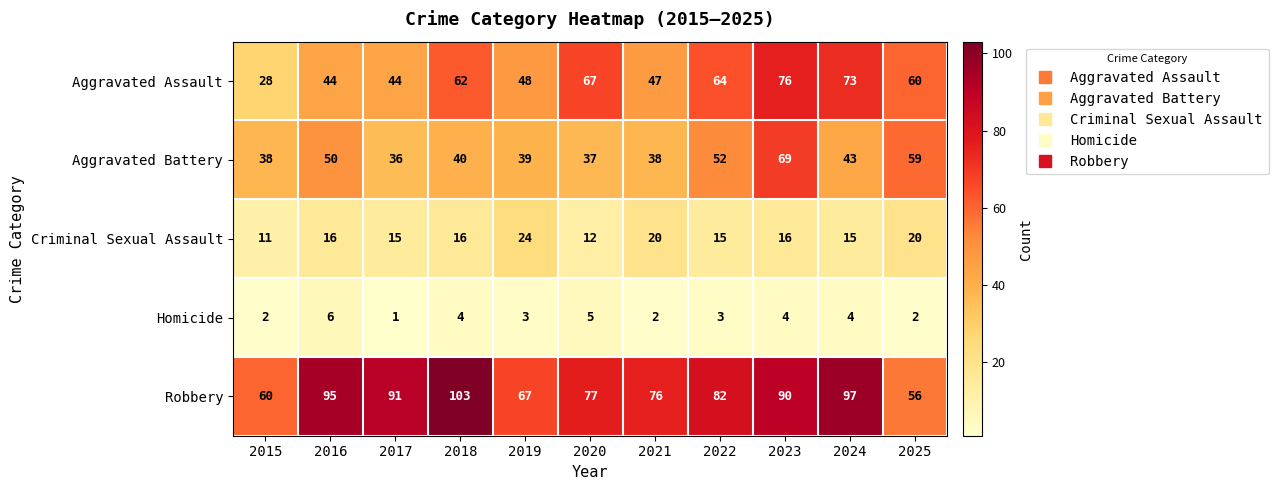

Which category has the highest value across all series?

2018